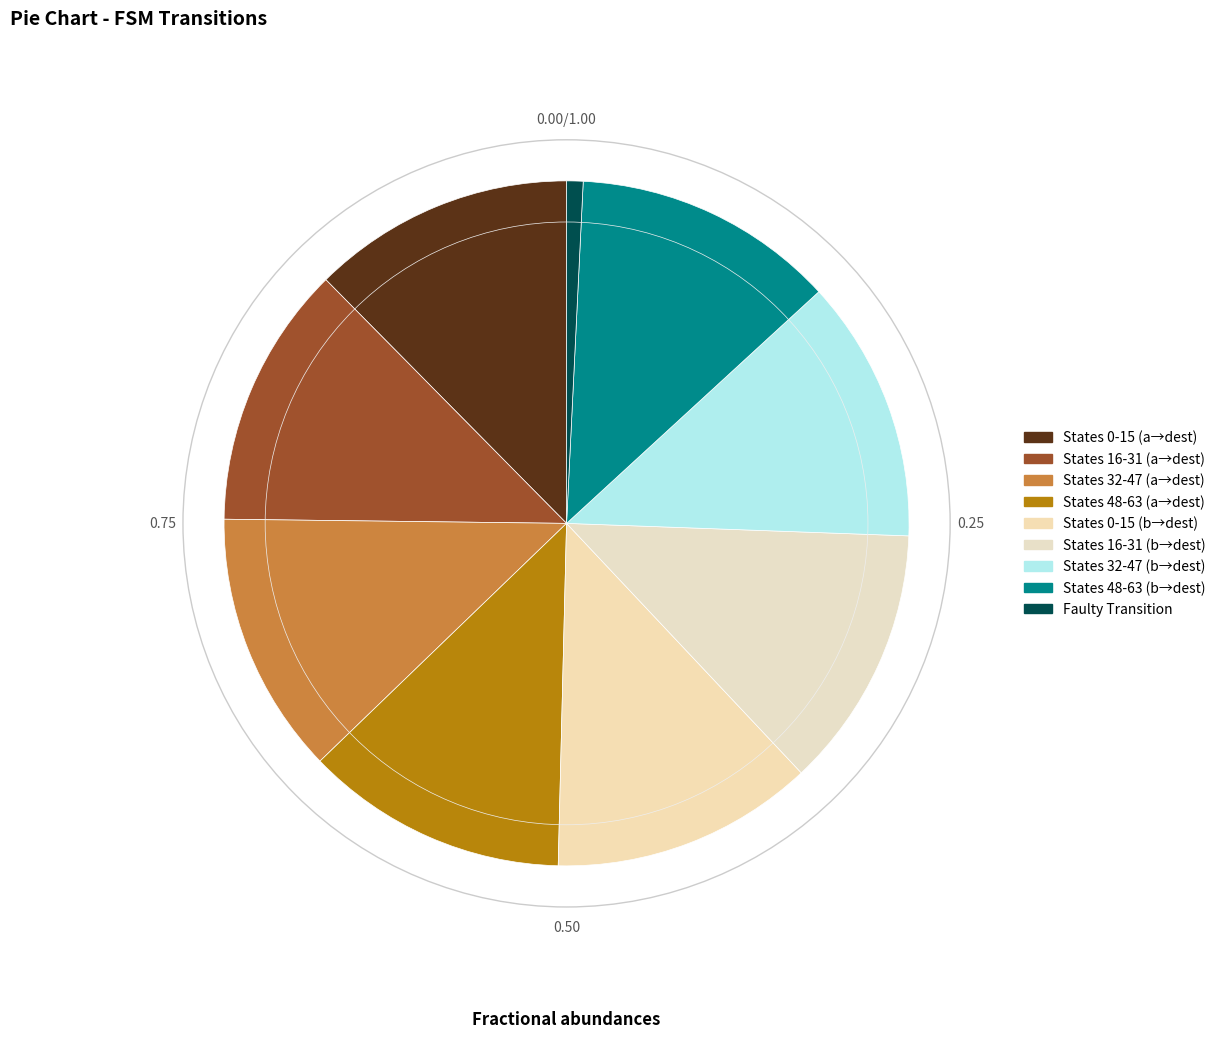

How many slices are in this pie chart?

9